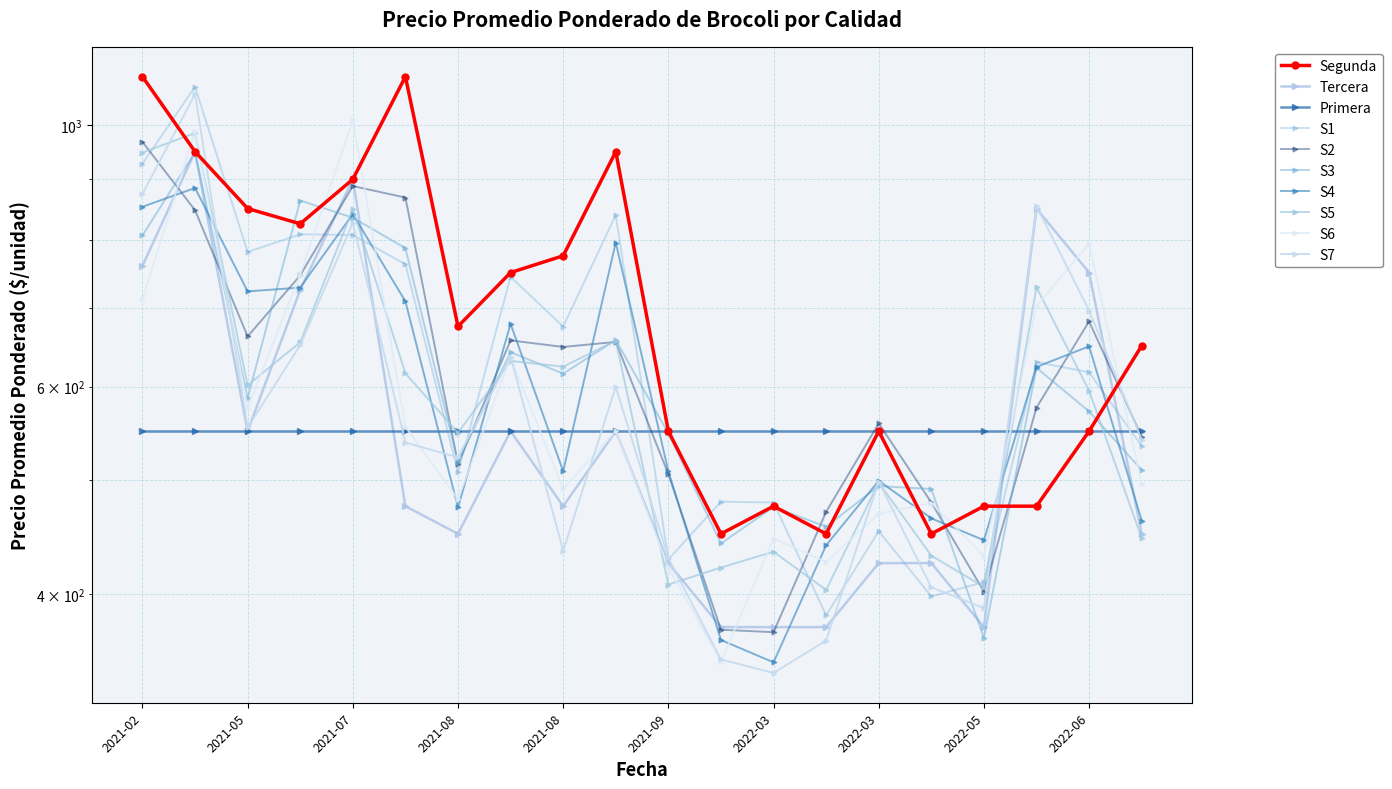

Is it true that Tercera equals 874 at 2021-08?

False